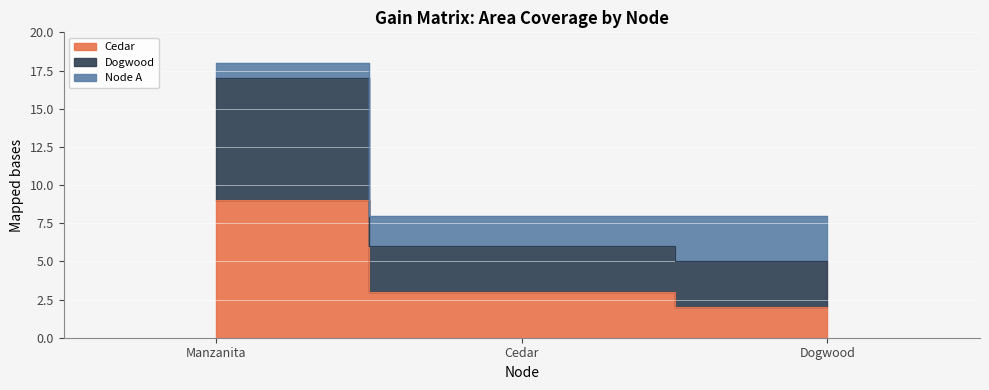

How many values in the Cedar series are below 3?

1